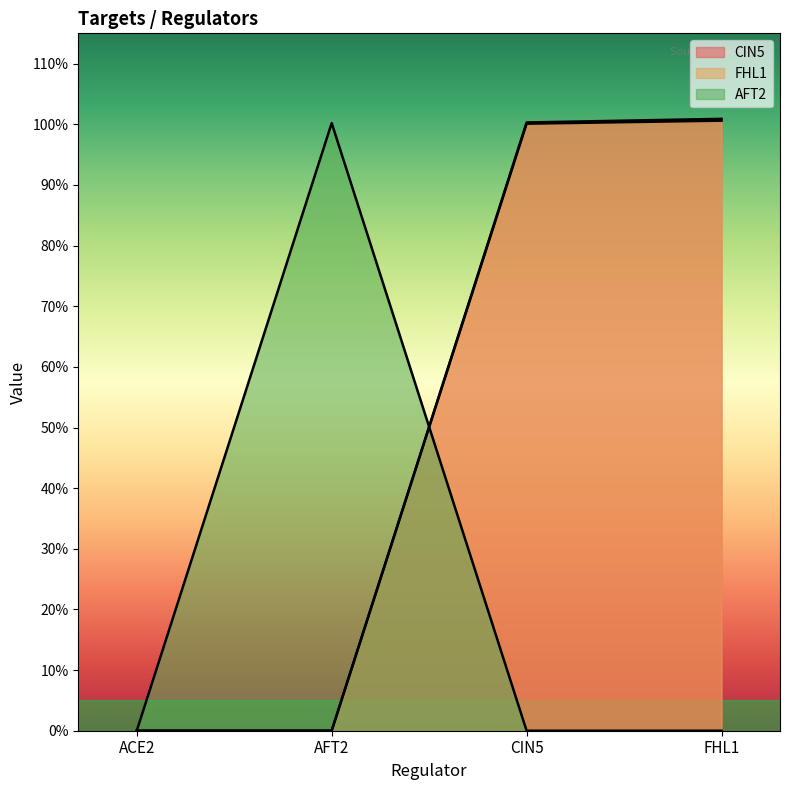

Reading left to right, what are all the values shown in this chart?

CIN5: ACE2=0.0	AFT2=0.0	CIN5=1.0	FHL1=1.0
FHL1: ACE2=0.0	AFT2=0.0	CIN5=1.0	FHL1=1.0
AFT2: ACE2=0.0	AFT2=1.0	CIN5=0.0	FHL1=0.0